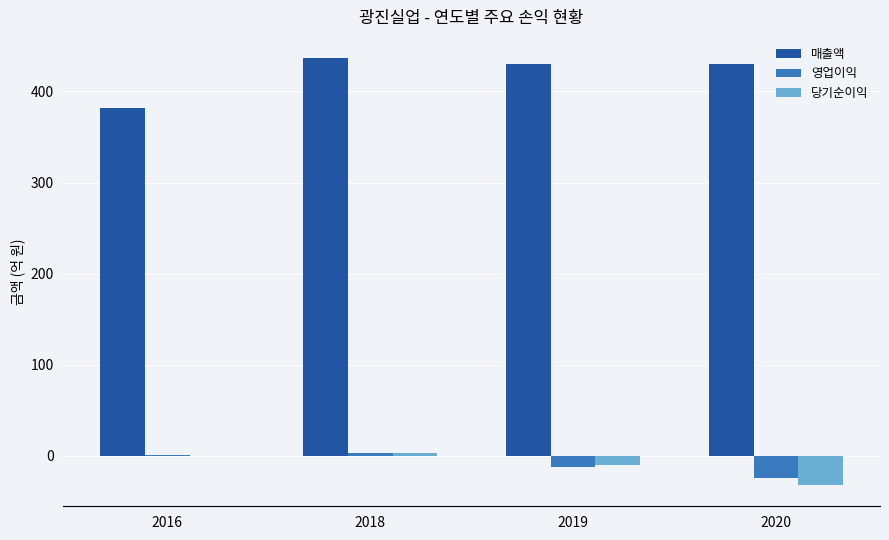

What is the maximum value shown in the chart?

436.5